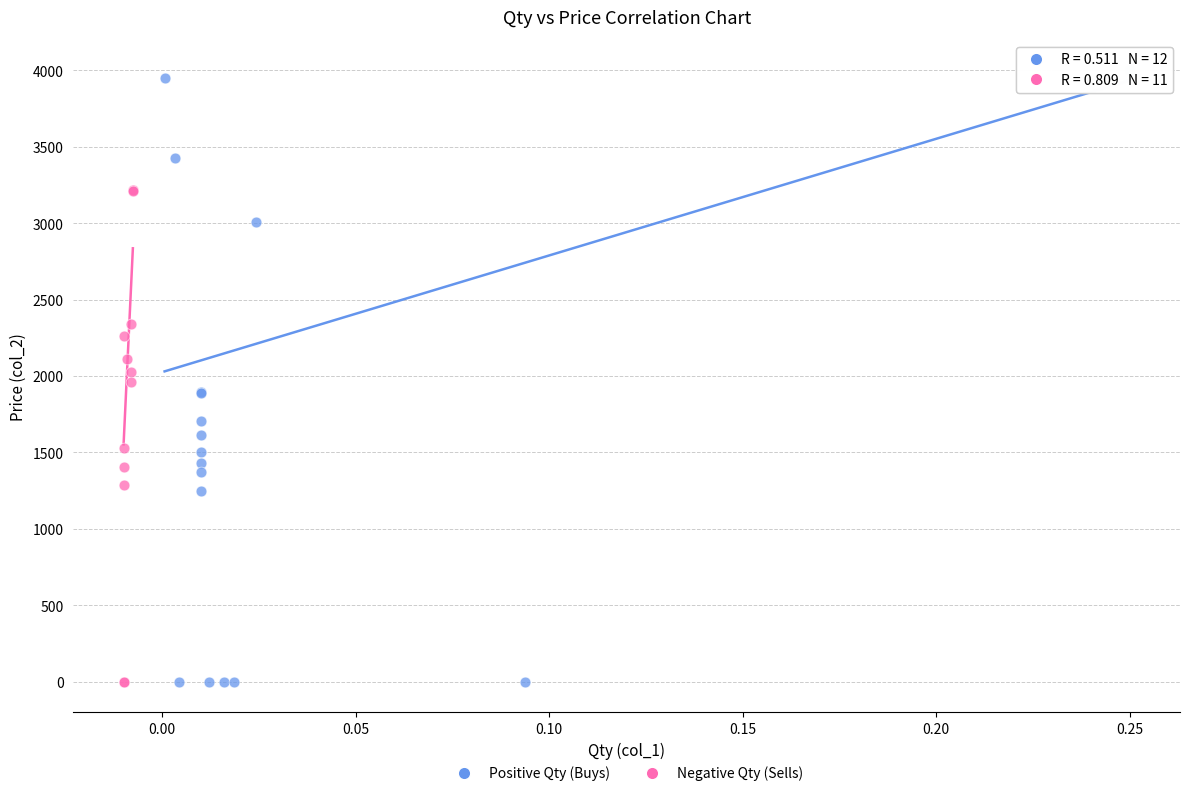

Which series has the widest spread of Y values?

Positive Qty (Buys)